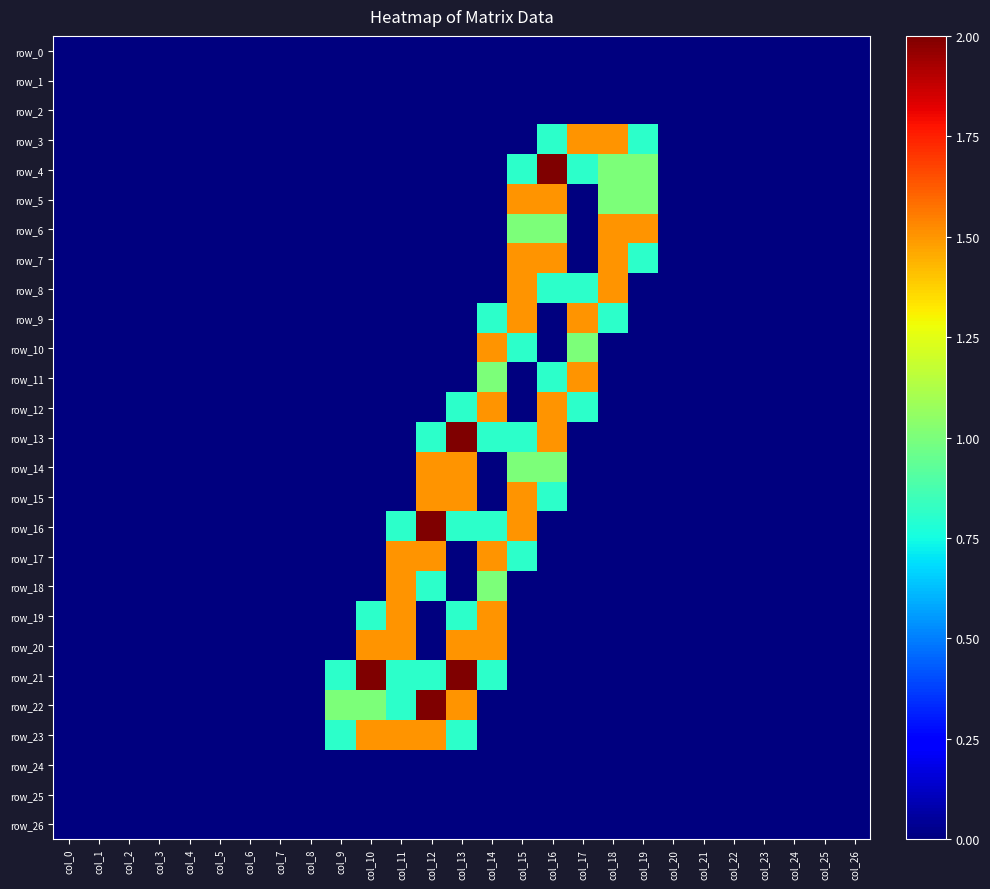

Rank the series by their maximum value, from highest to lowest.

row_4, row_13, row_16, row_21, row_22, row_3, row_5, row_6, row_7, row_8, row_9, row_10, row_11, row_12, row_14, row_15, row_17, row_18, row_19, row_20, row_23, row_0, row_1, row_2, row_24, row_25, row_26